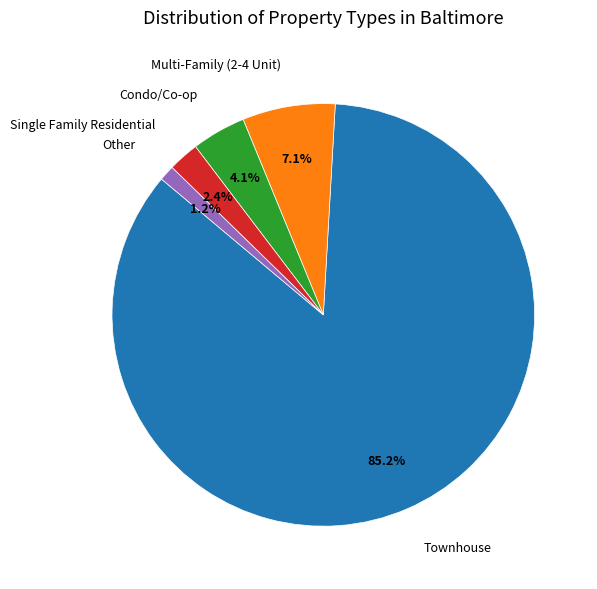

Combined, do Multi-Family (2-4 Unit) and Other account for over 50%?

No